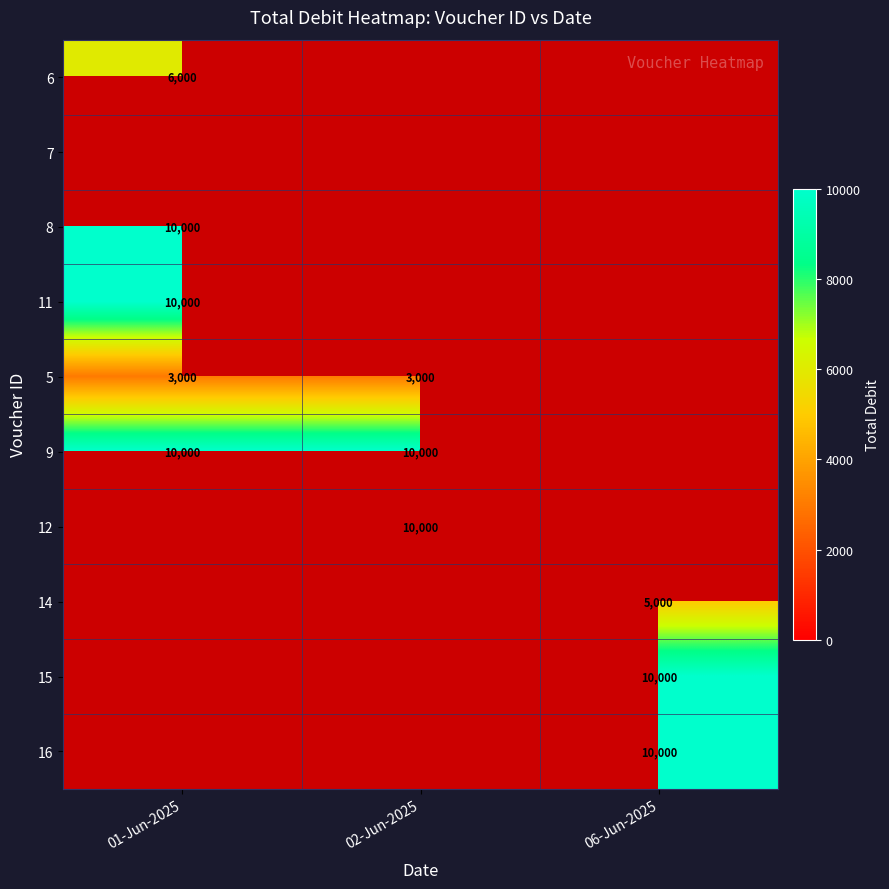

Count the number of categories in the chart.

3